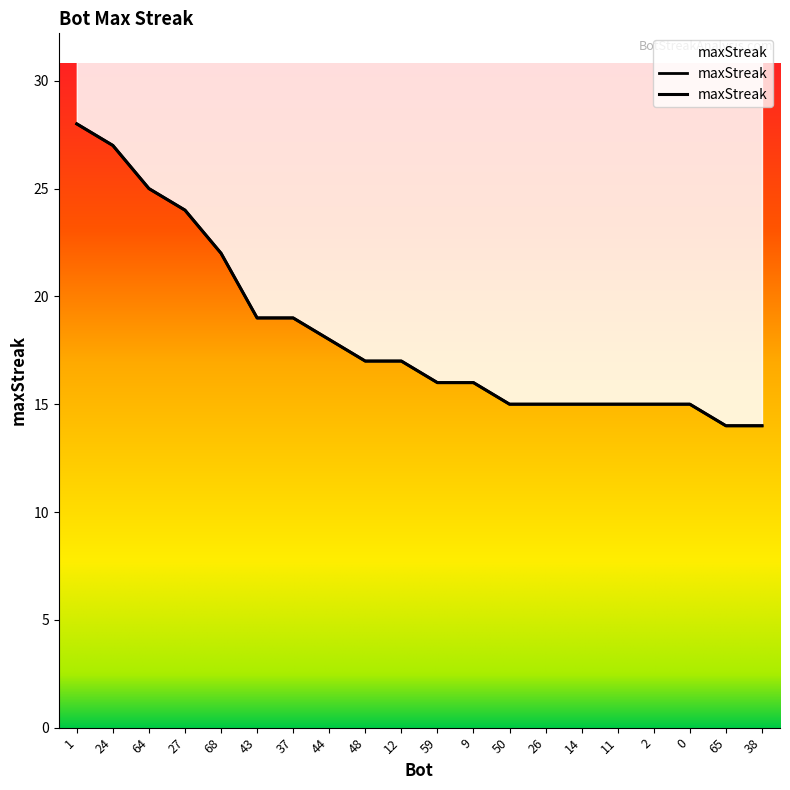

What is the sum of the values at 14 and 65?

29